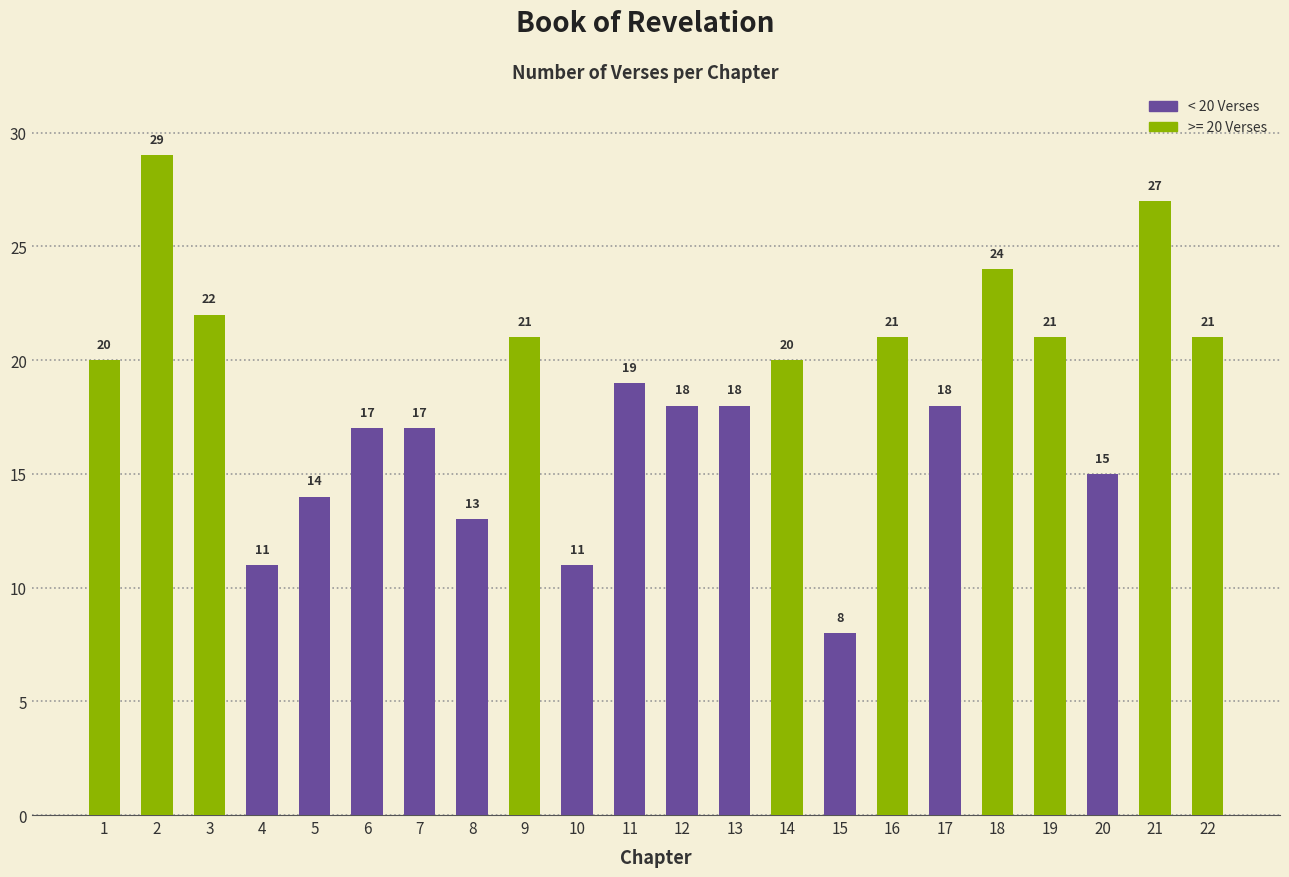

Does the chart contain any negative values?

No